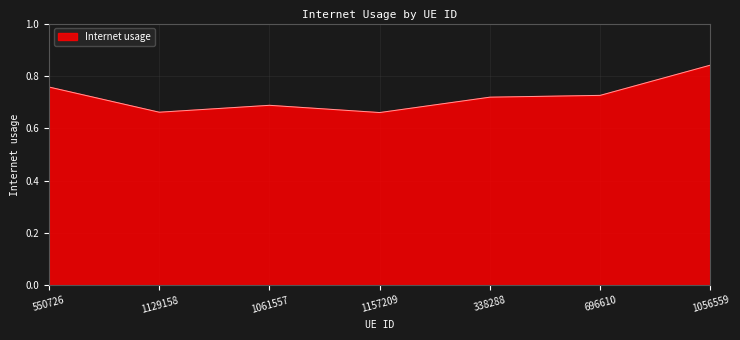

How many lines are shown in the chart?

1